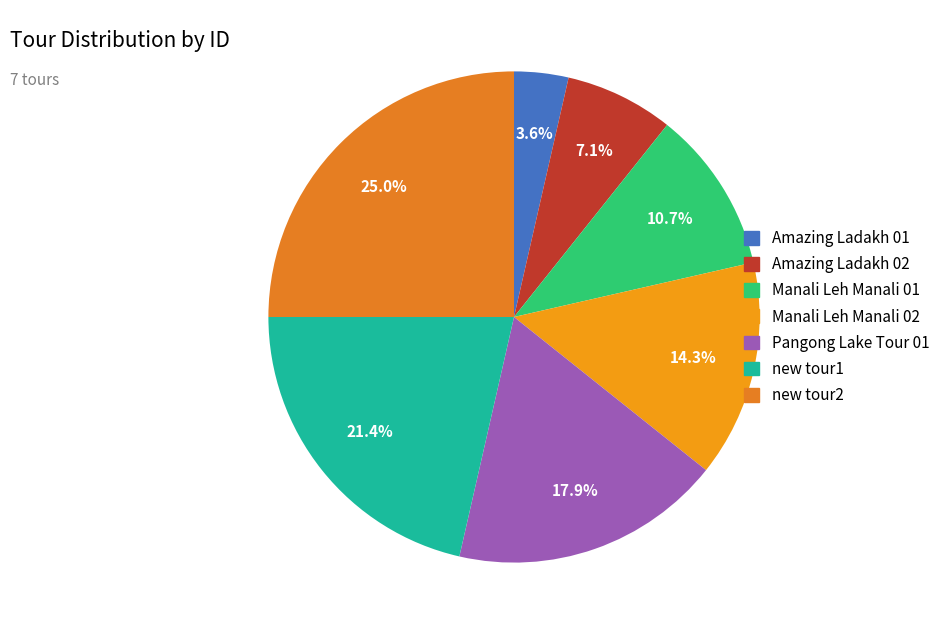

What is the ratio of the value at Manali Leh Manali 01 to the value at Amazing Ladakh 01?

3.0